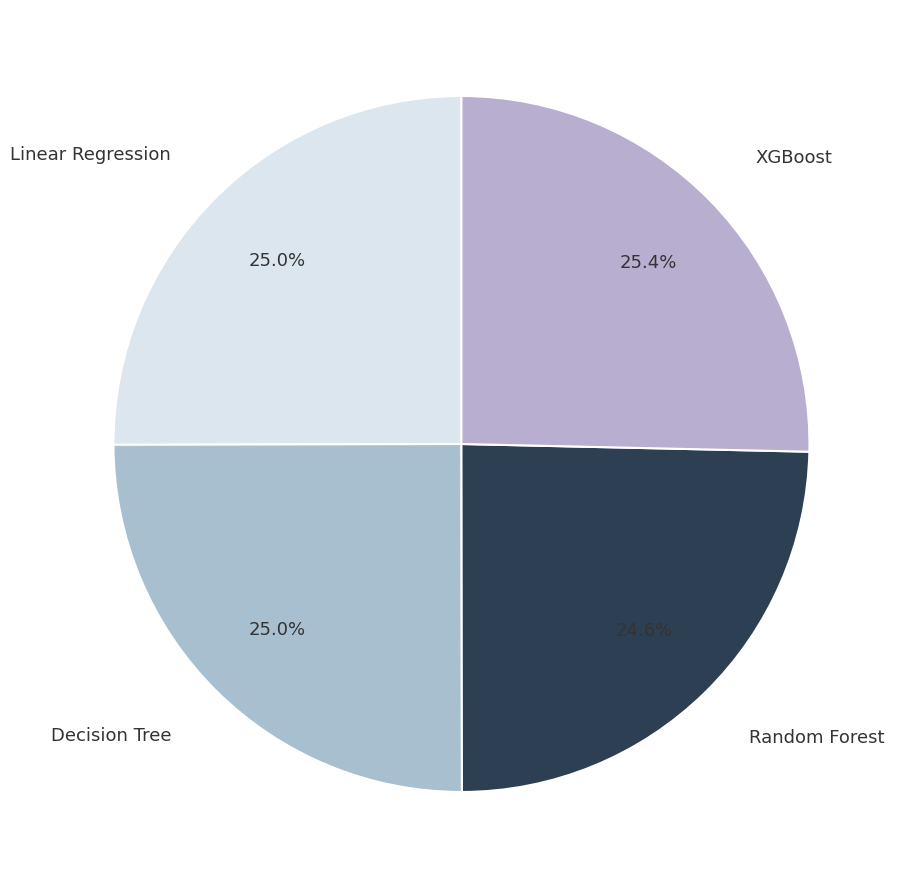

How many slices are in this pie chart?

4